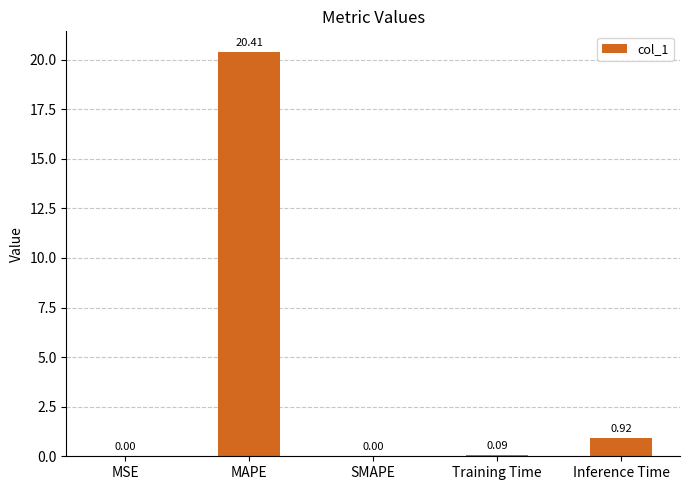

What is the sum of the values at Training Time and Inference Time?

1.0